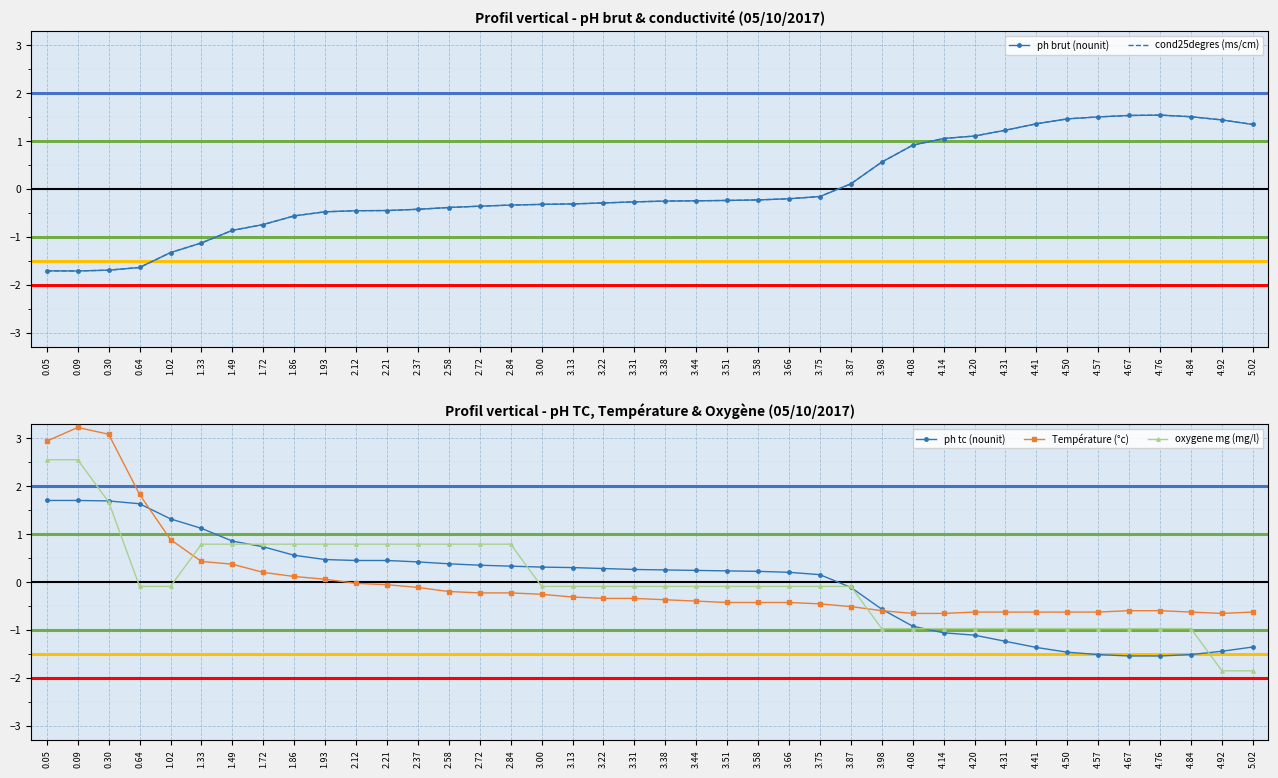

What is the approximate value of ph brut (nounit) at 3.75?

-0.2